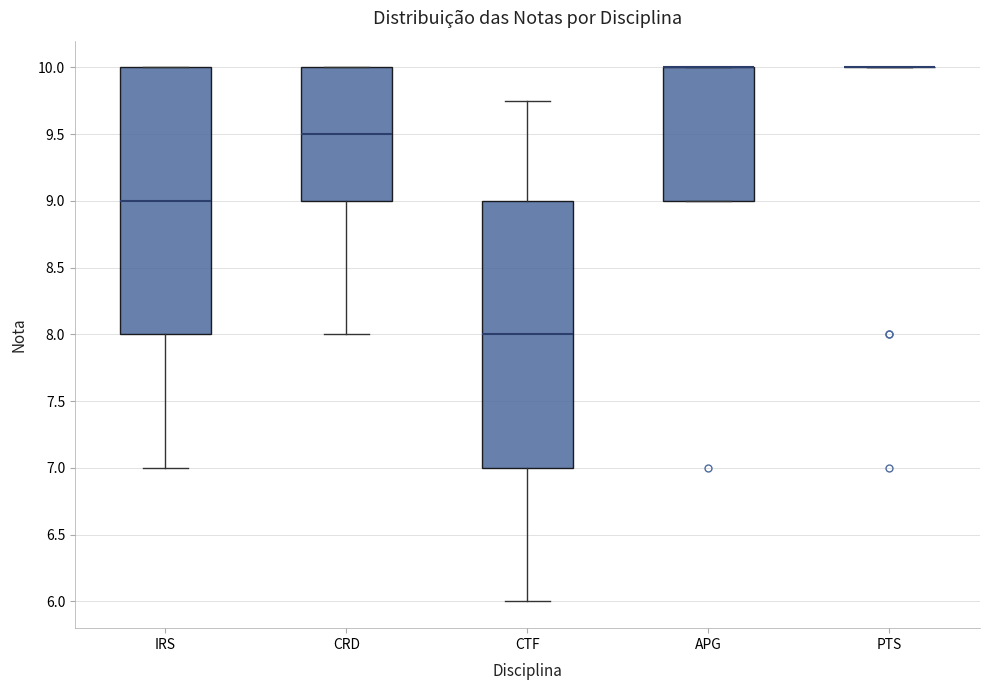

Reading left to right, transcribe this box plot: for each box, give where its median line is, the range the box spans, and where its two whiskers end, as read against the y-axis. The values are not printed on the chart, so give them approximately, as read against the axis.

IRS: median 9.00, box 8.00 to 10.00, whiskers 7.00 to 10.00
CRD: median 9.50, box 9.00 to 10.00, whiskers 8.00 to 10.00
CTF: median 8.00, box 7.00 to 9.00, whiskers 6.00 to 9.75
APG: median 10.00 (drawn on the box's upper edge), box 9.00 to 10.00, whiskers 9.00 to 10.00
PTS: box collapsed to a line at 10.00, whiskers 10.00 to 10.00